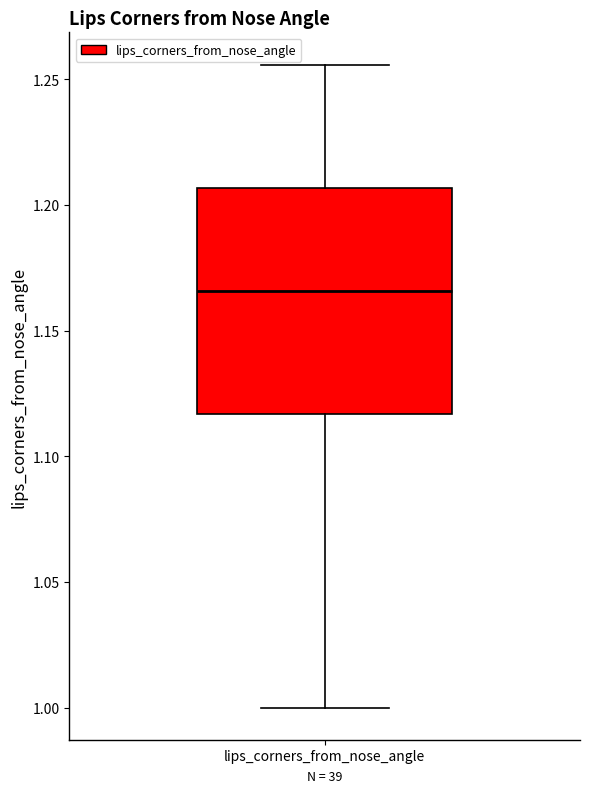

Where is the lower edge of the box for lips_corners_from_nose_angle on the y-axis? The values are not printed on the chart, so give them approximately, as read against the axis.

1.115